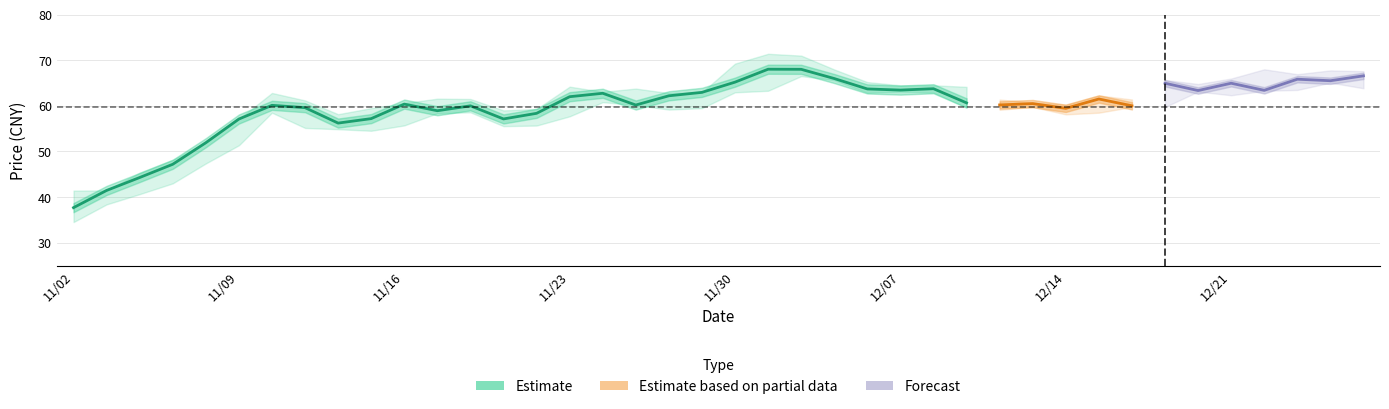

At how many categories does at least one series exceed 47?

37